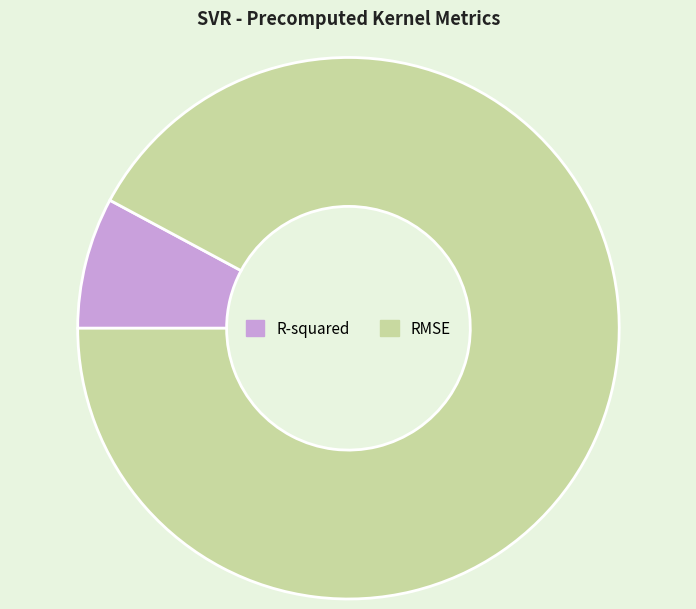

Do R-squared and RMSE together represent more than half of the pie?

Yes